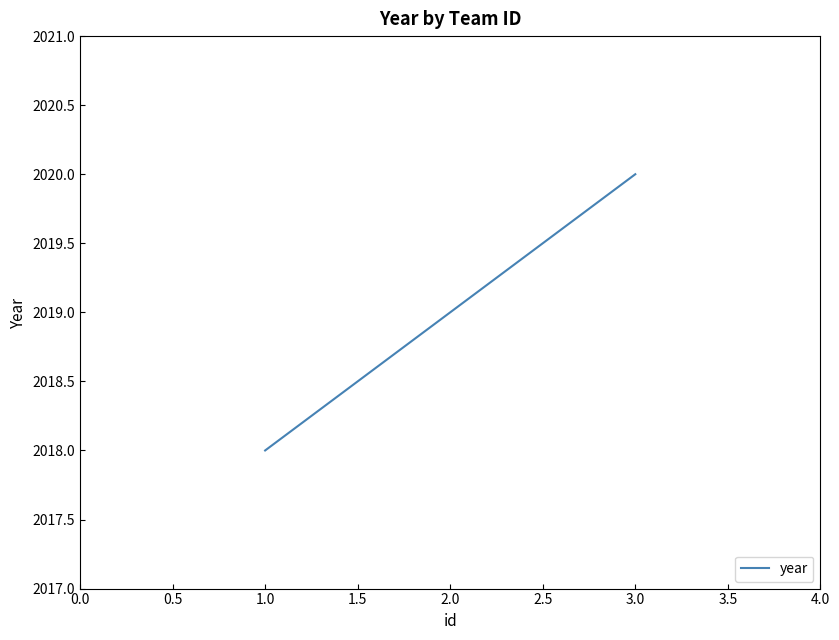

What is the approximate value at 2.0?

2019